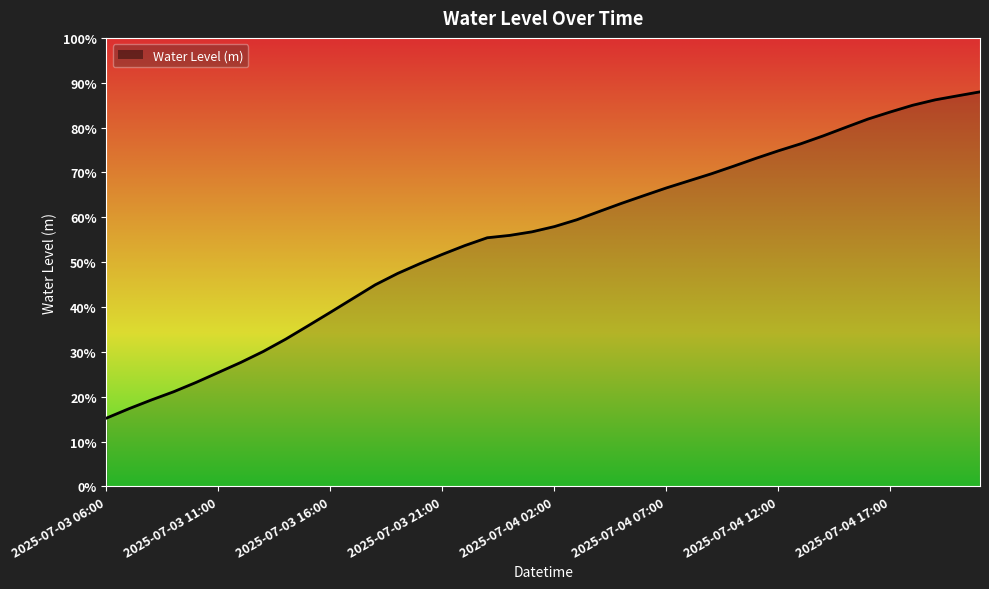

The value at 23 is 1.0. True or false?

False